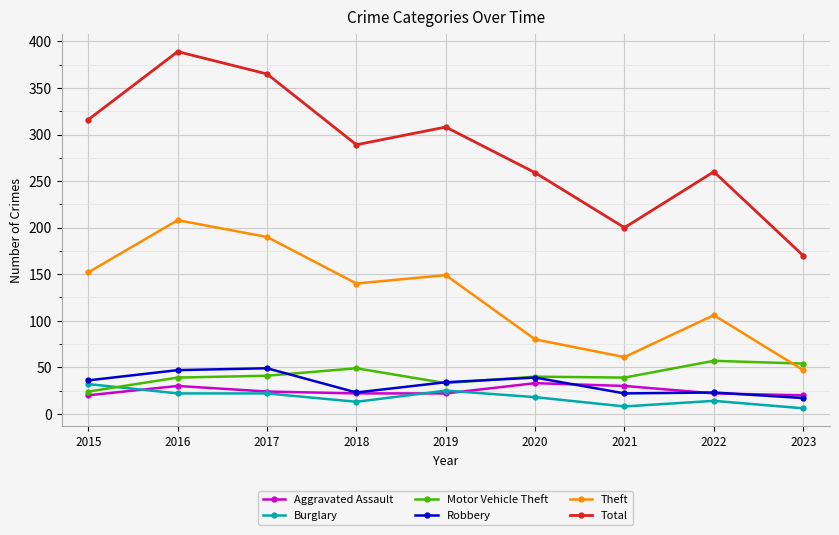

True or false: Robbery has more than 0 interior local peaks.

True